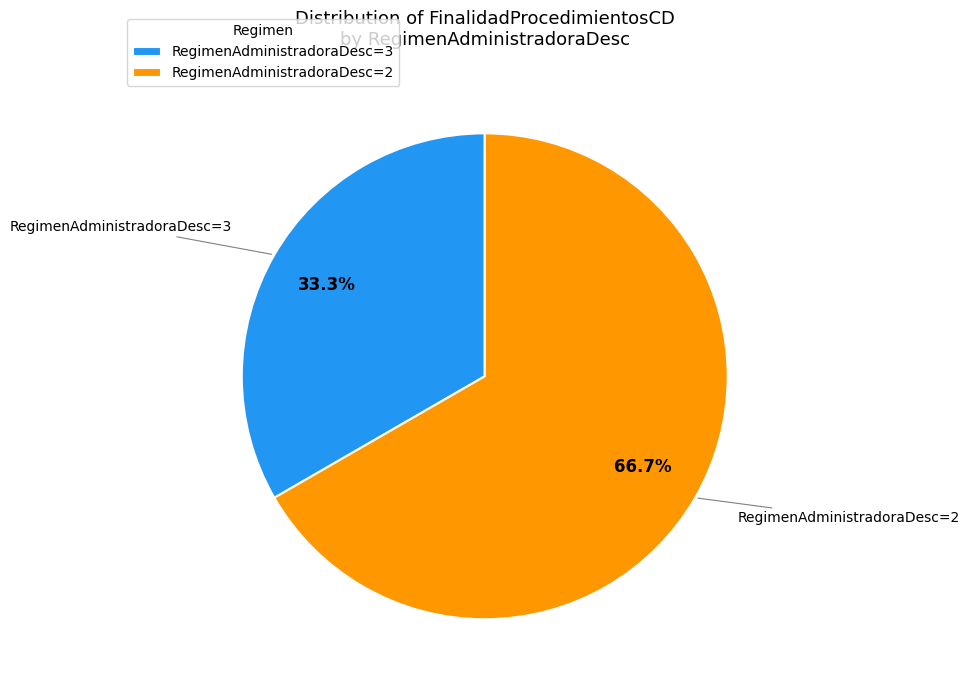

Approximately how many times larger is the value at RegimenAdministradoraDesc=3 compared to RegimenAdministradoraDesc=2?

0.5